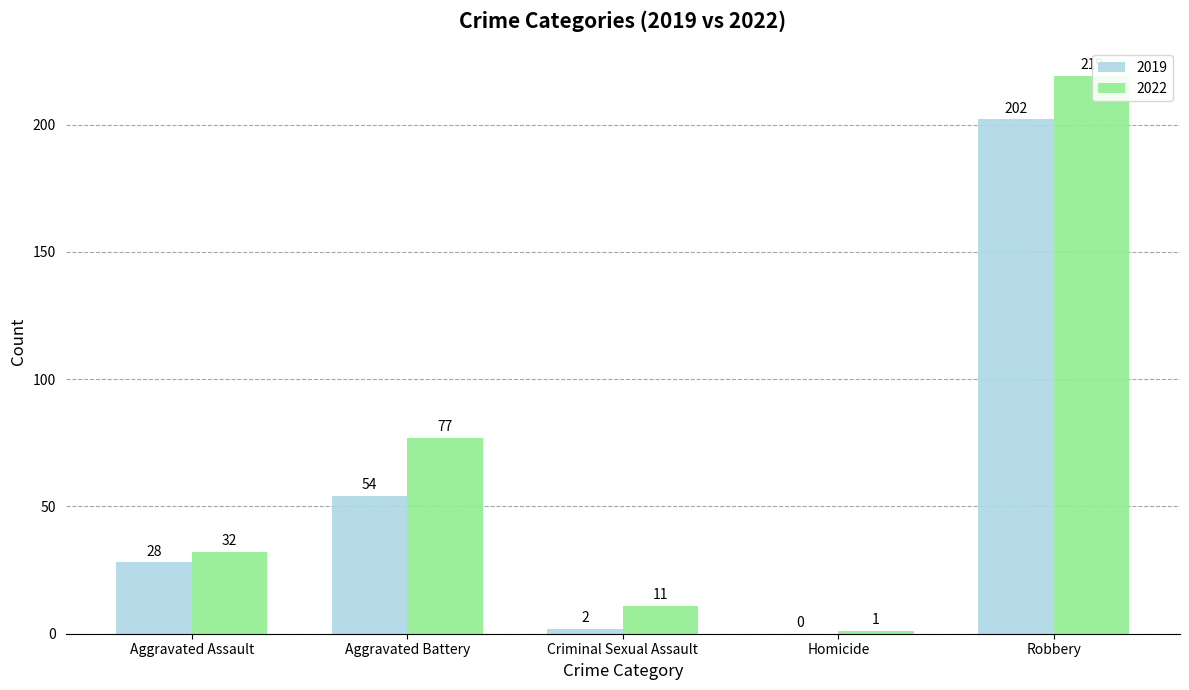

Which category has the highest value in the 2022 series?

Robbery